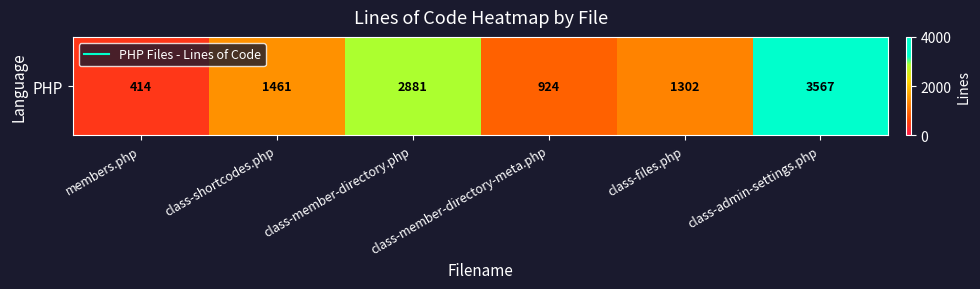

The chart shows a value of 1454 at class-member-directory-meta.php. True or false?

False